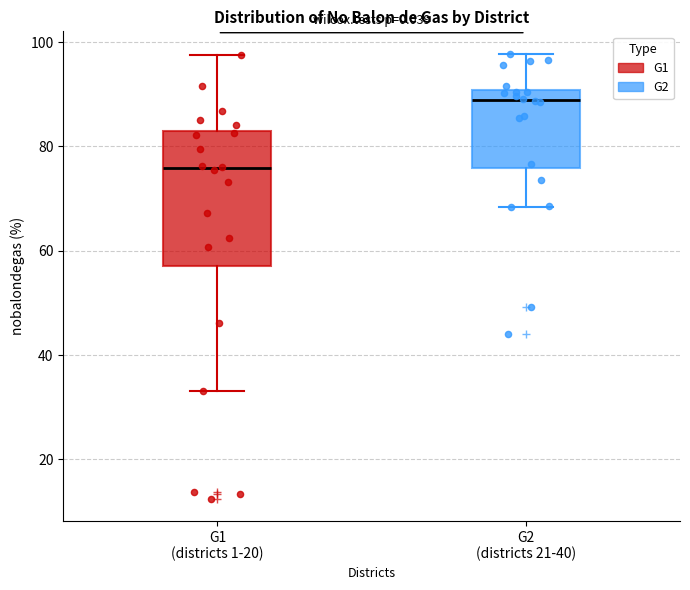

Reading left to right, read every box against the y-axis: the position of its median line, the range the box covers, and the ends of its whiskers. The values are not printed on the chart, so give them approximately, as read against the axis.

G1 (districts 1-20): median 76, box 58 to 82, whiskers 34 to 98
G2 (districts 21-40): median 88, box 76 to 90, whiskers 68 to 98